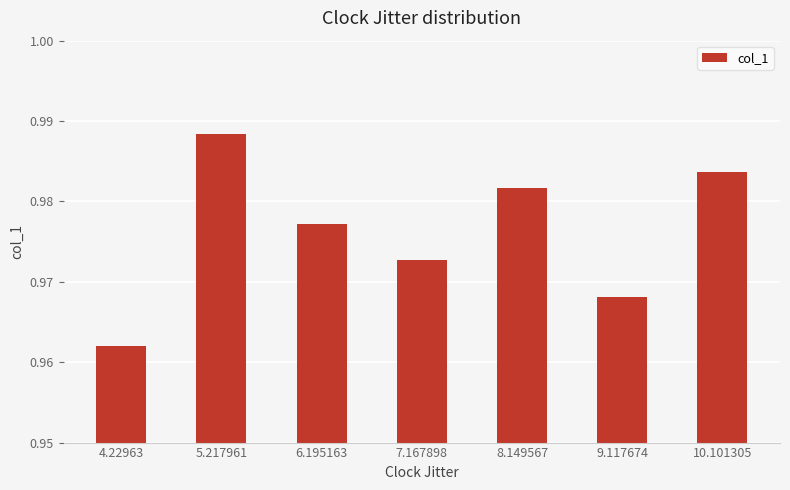

How many distinct data groups are displayed?

1